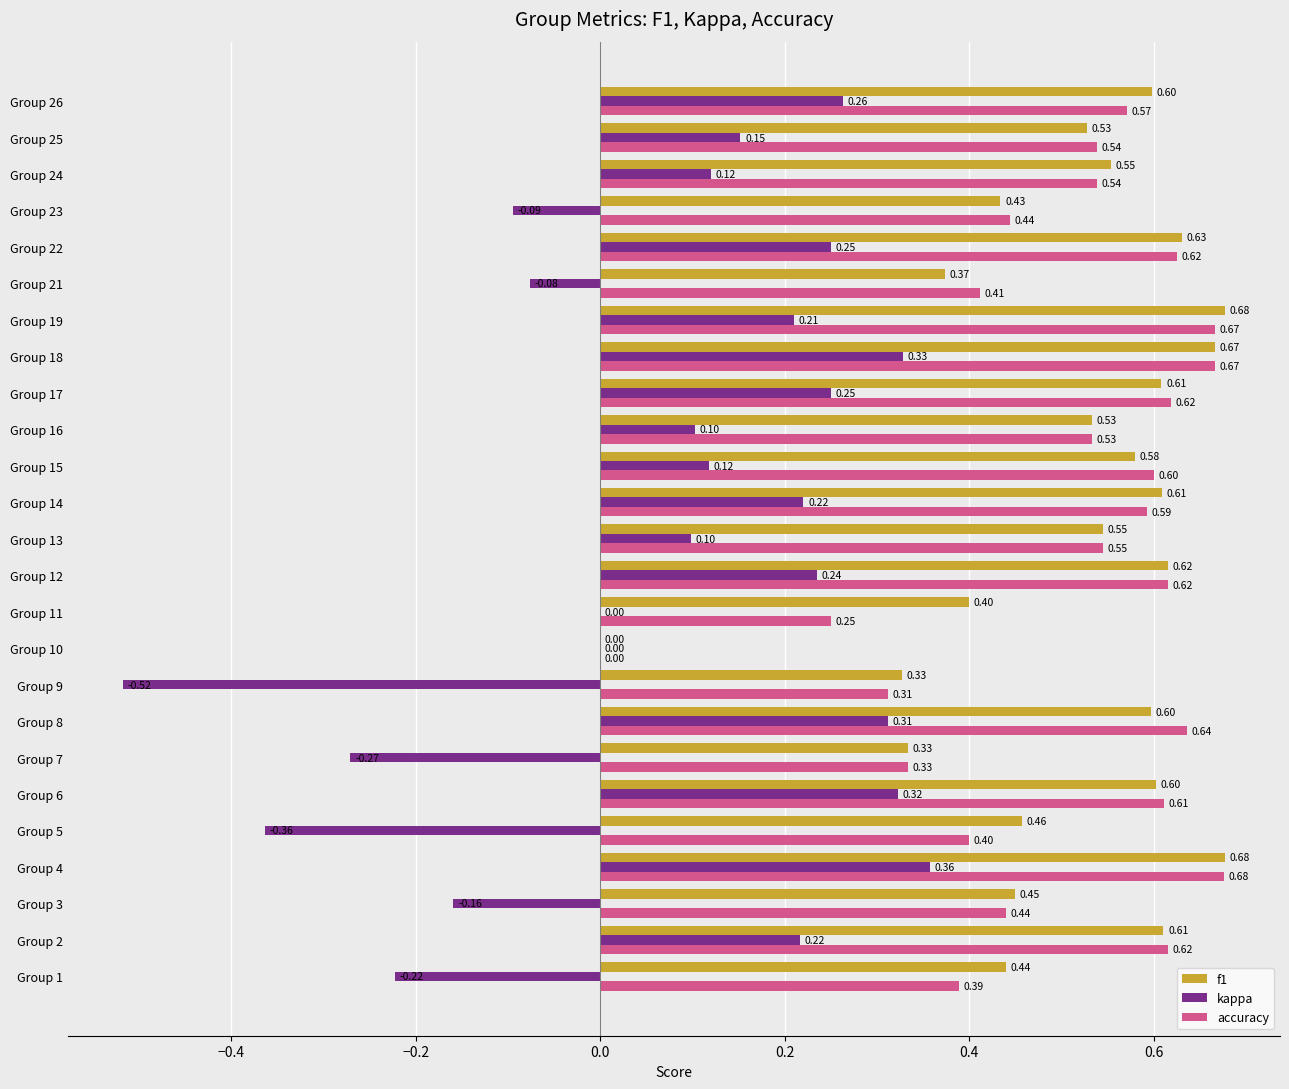

What is the sum of all kappa values?

1.9